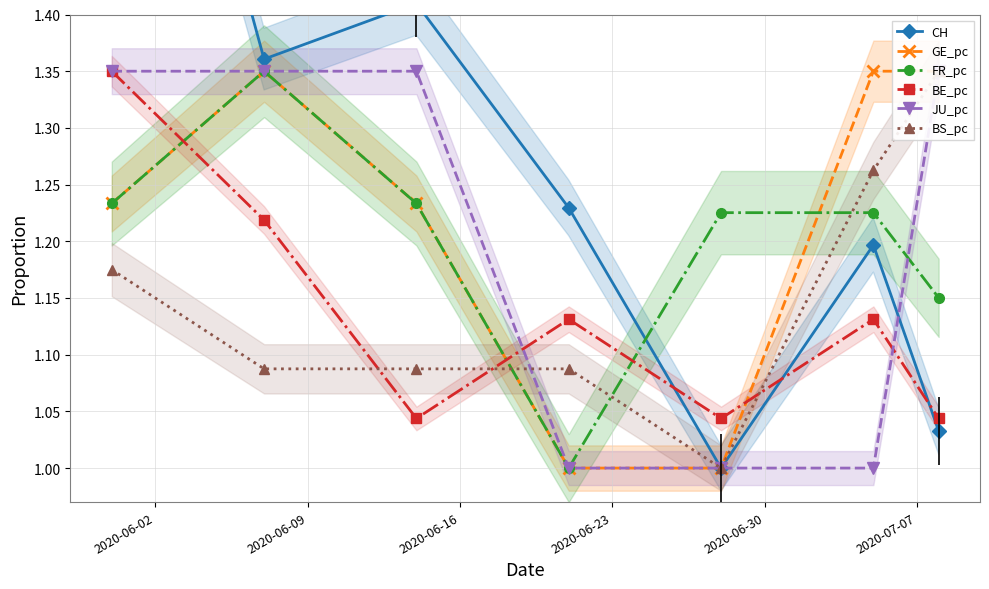

What are all the series names shown in the legend?

CH, GE_pc, FR_pc, BE_pc, JU_pc, BS_pc